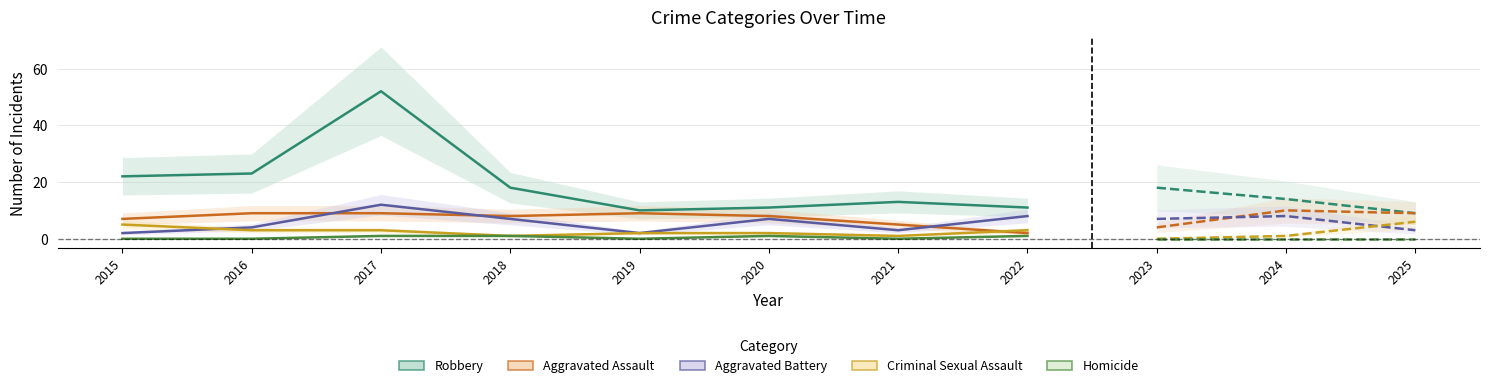

Which series has the largest total across all categories?

Robbery